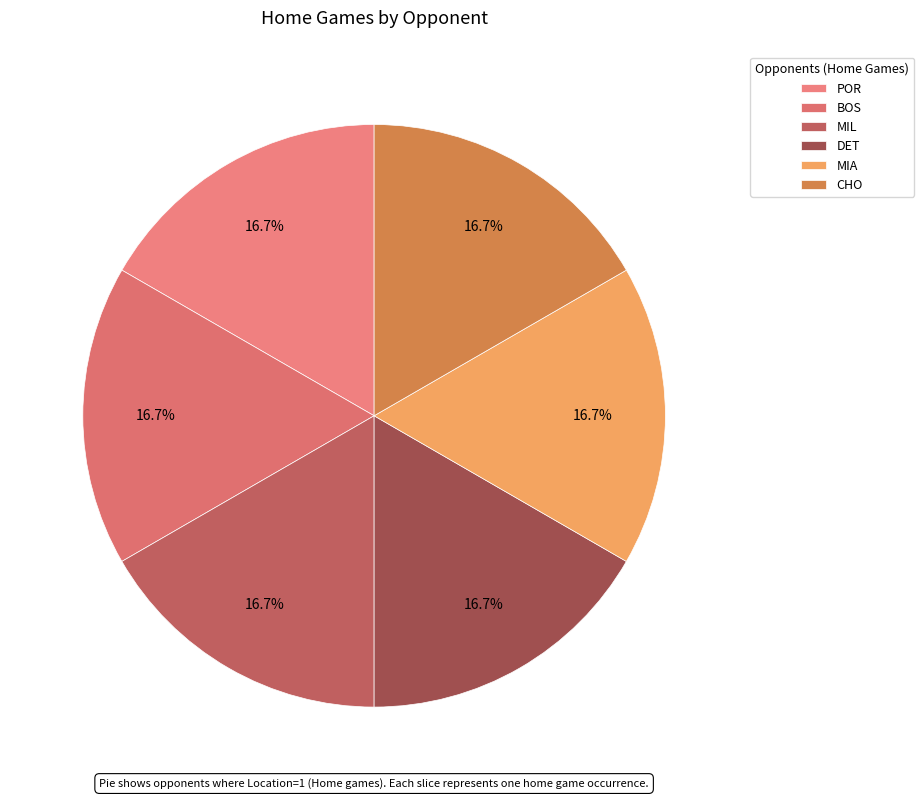

Count the number of slices in the pie.

6